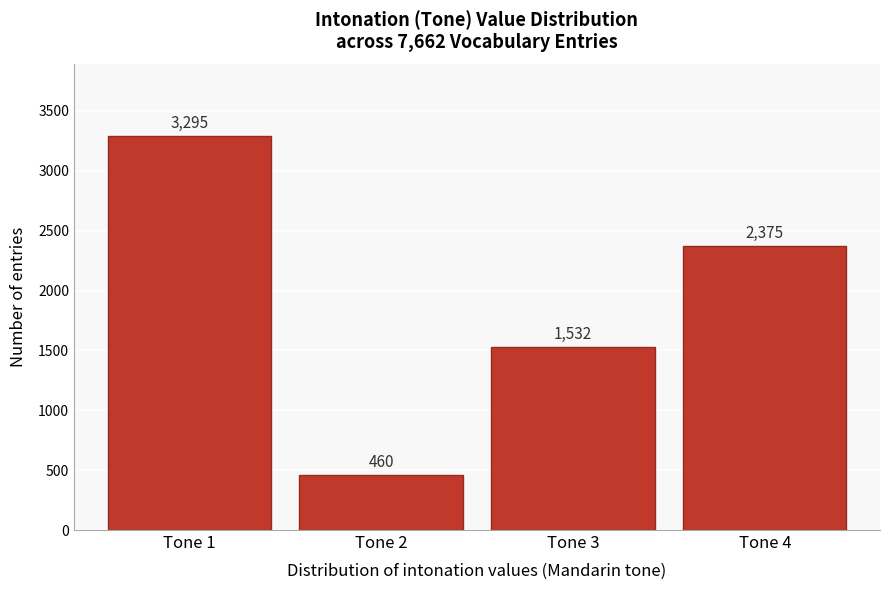

Reading left to right, extract all data points from this chart.

3295	460	1532	2375